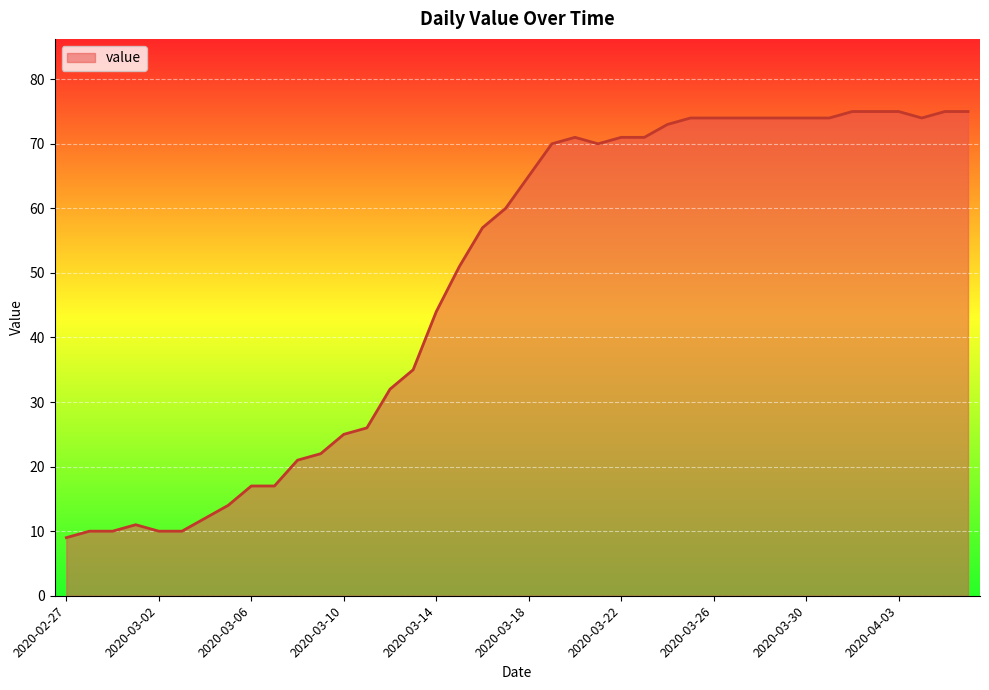

What is the difference between the maximum and minimum values?

66